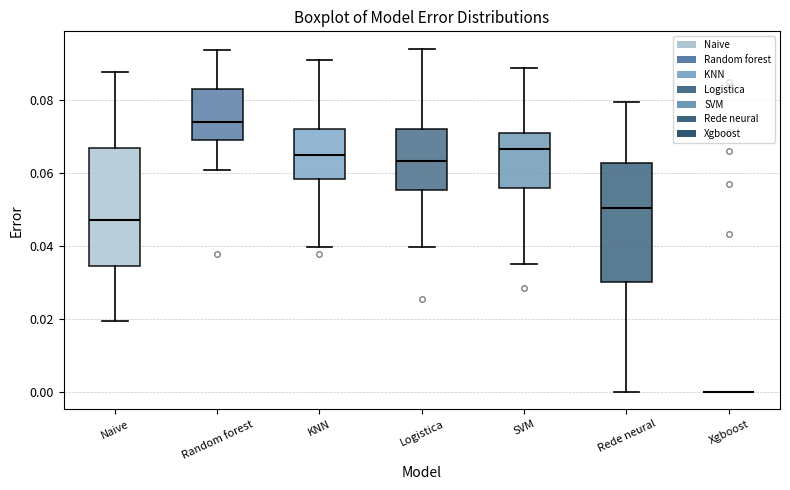

Where does the lower whisker of the box for KNN end on the y-axis? The values are not printed on the chart, so give them approximately, as read against the axis.

0.040